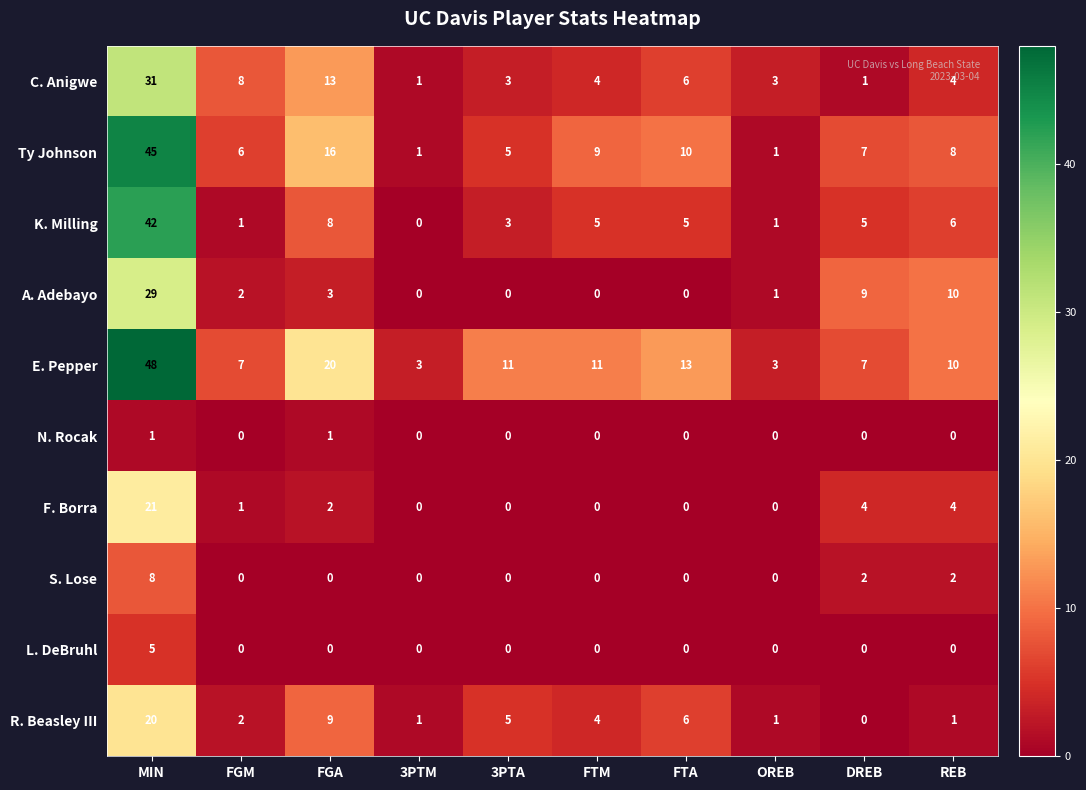

What is the maximum value shown in the chart?

48